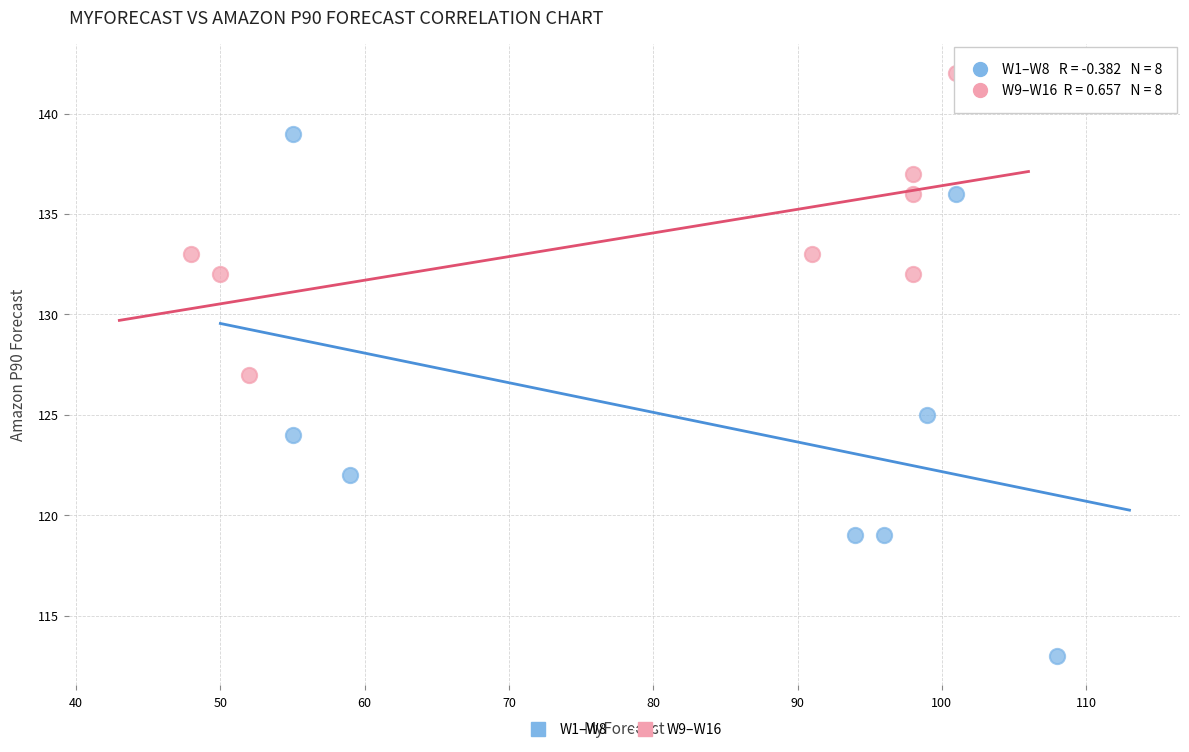

What are all the series names shown in the legend?

W1–W8, W9–W16